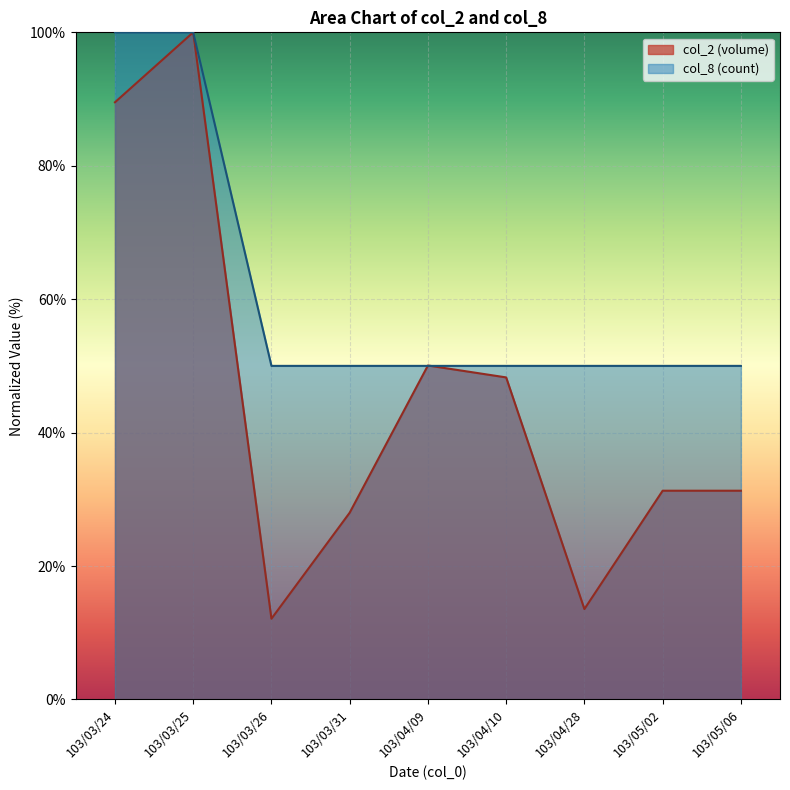

What is the spread (max minus min) of values at 103/03/24?

10.5